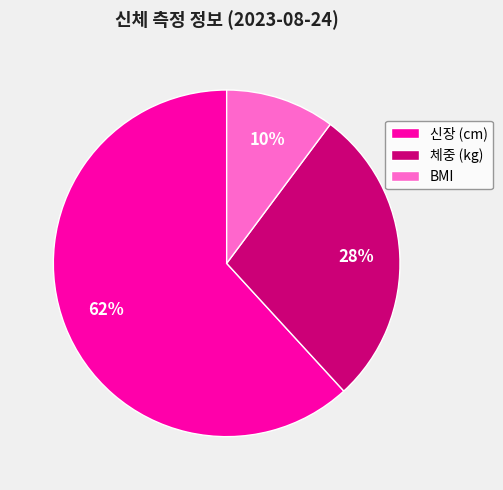

What is the largest slice in the pie chart?

신장 (cm)